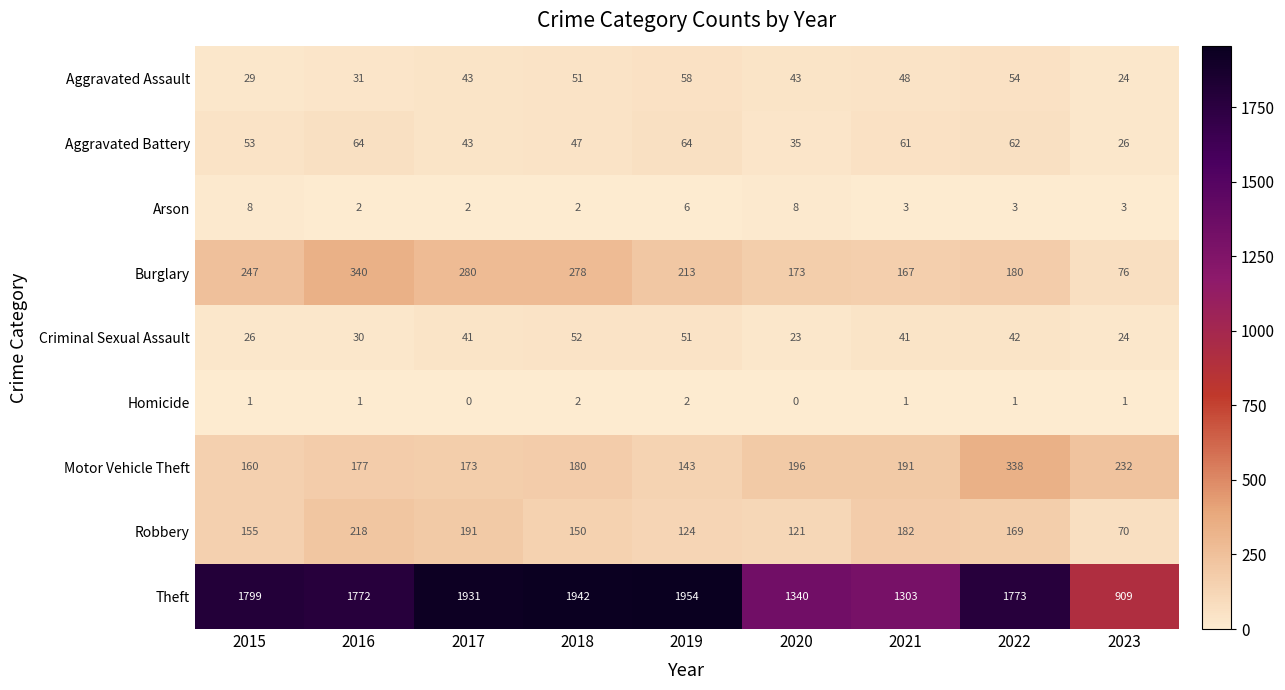

How many categories are shown in the chart?

9